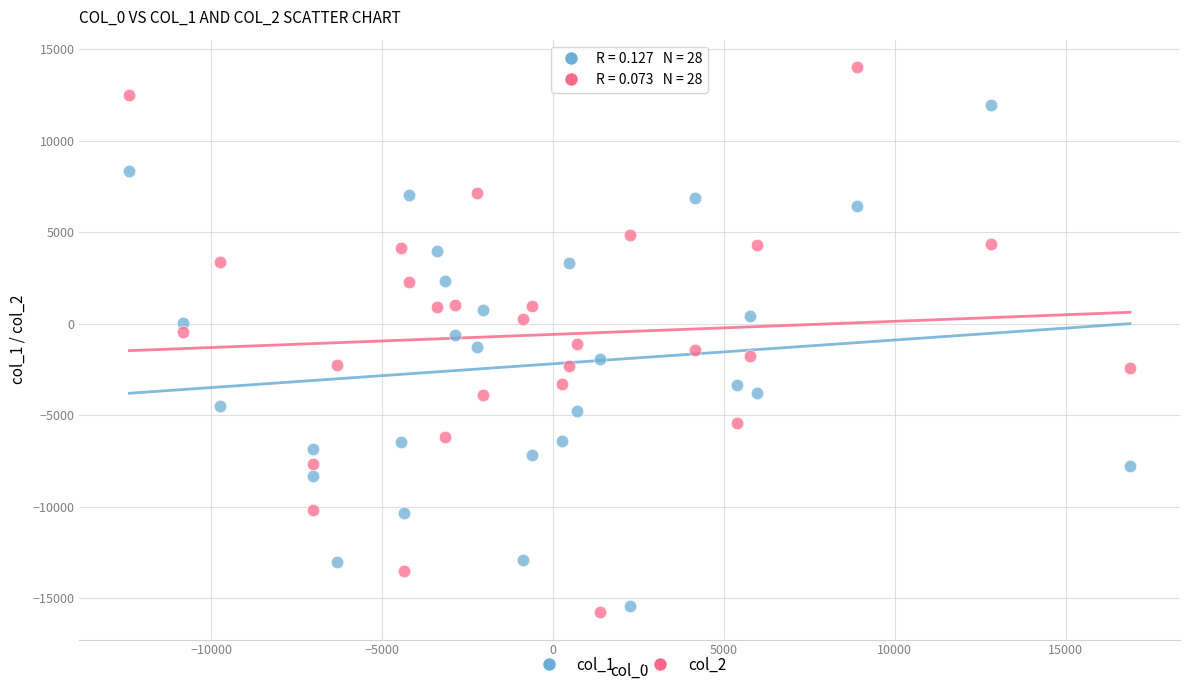

Which series reaches the maximum Y coordinate?

col_2